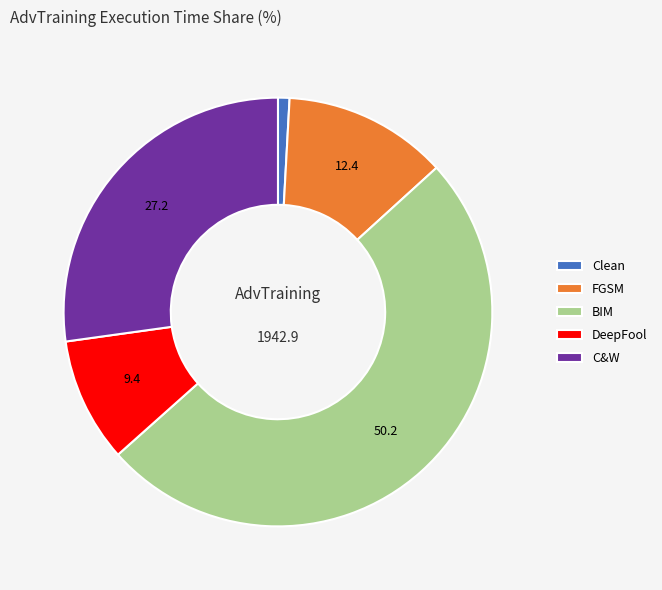

Rank the categories by value from highest to lowest.

BIM, C&W, FGSM, DeepFool, Clean